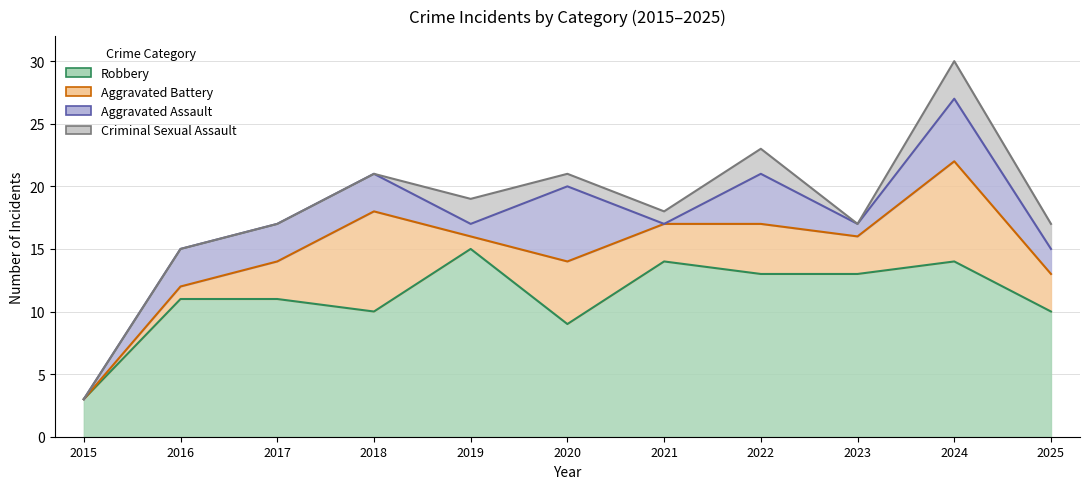

What are all the series names shown in the legend?

Aggravated Assault, Aggravated Battery, Criminal Sexual Assault, Robbery